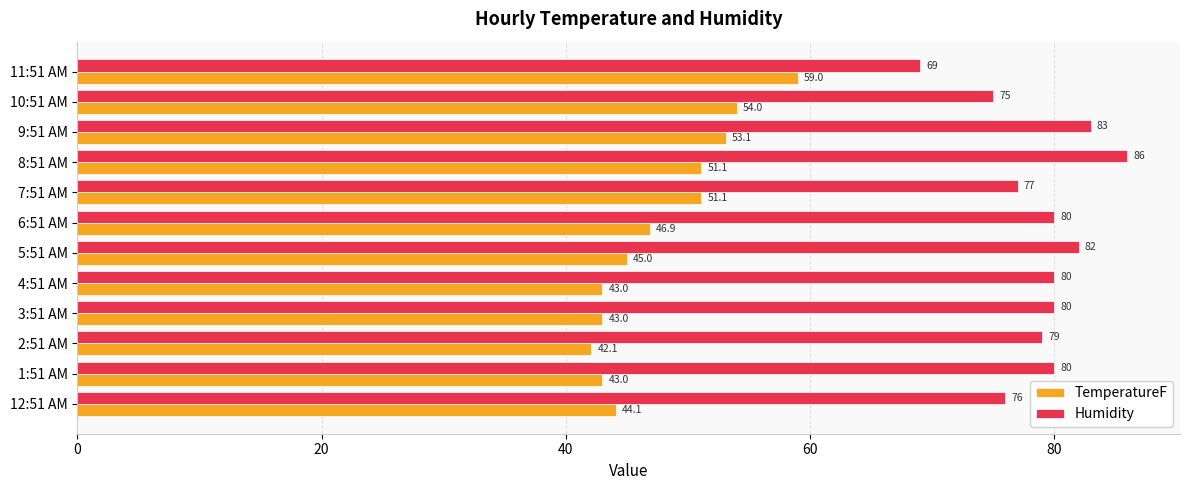

Which label corresponds to the smallest value in the chart?

2:51 AM